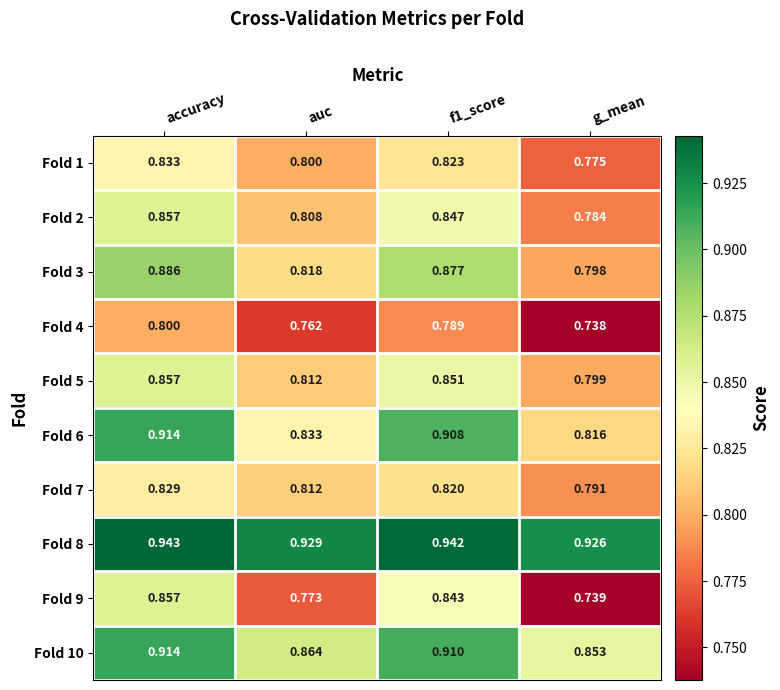

At which label is Fold 4 closest to 0?

g_mean